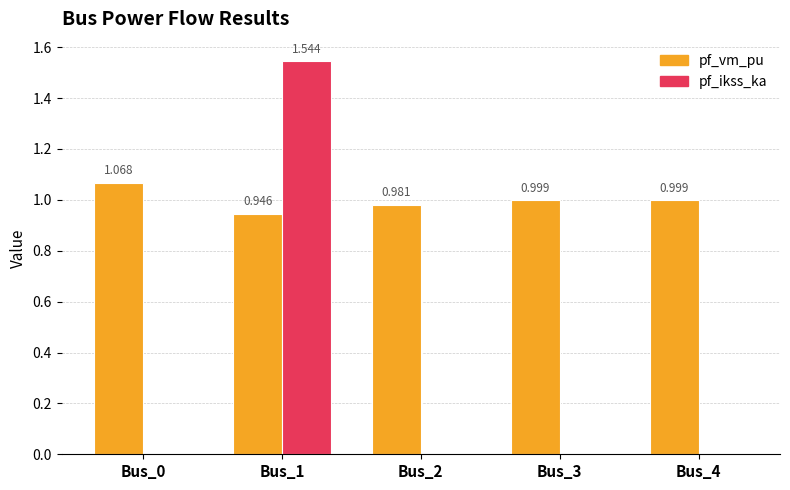

Which series changed the most between Bus_1 and Bus_3?

pf_ikss_ka